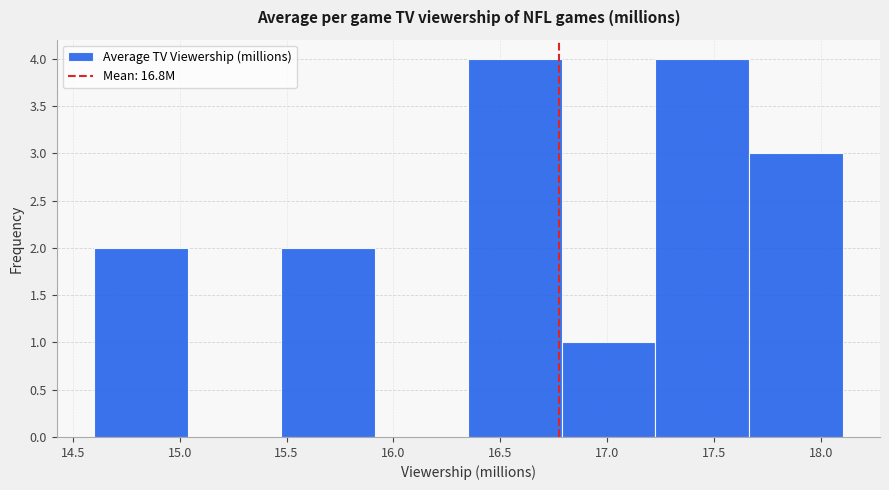

How tall is the bar that spans 15.50 to 15.90 on the x-axis? Neither the bar edges nor the heights are printed on the chart, so give them approximately, as read against the axes.

2